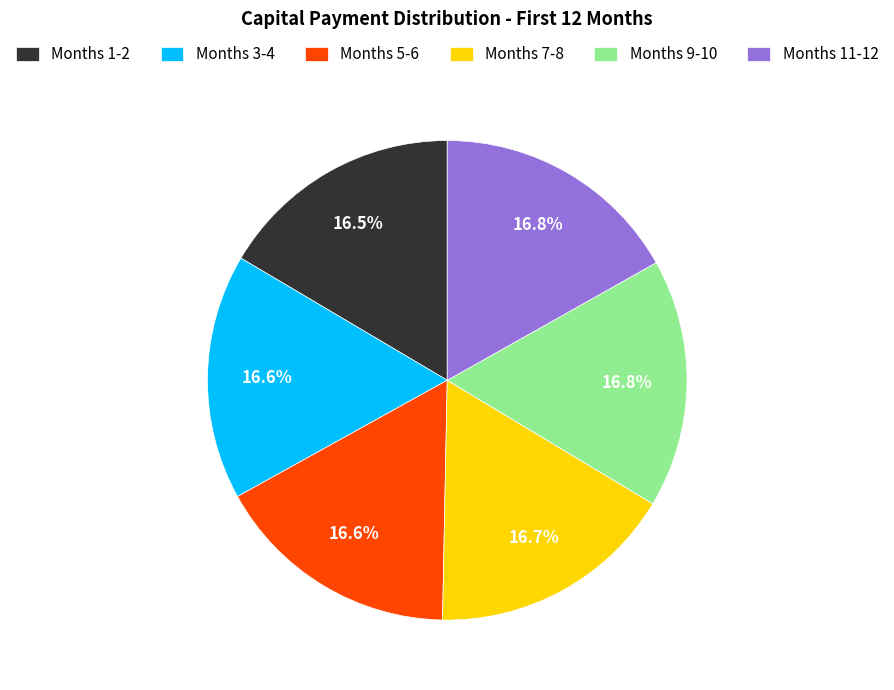

Does Months 5-6 account for over 50% of the chart?

No